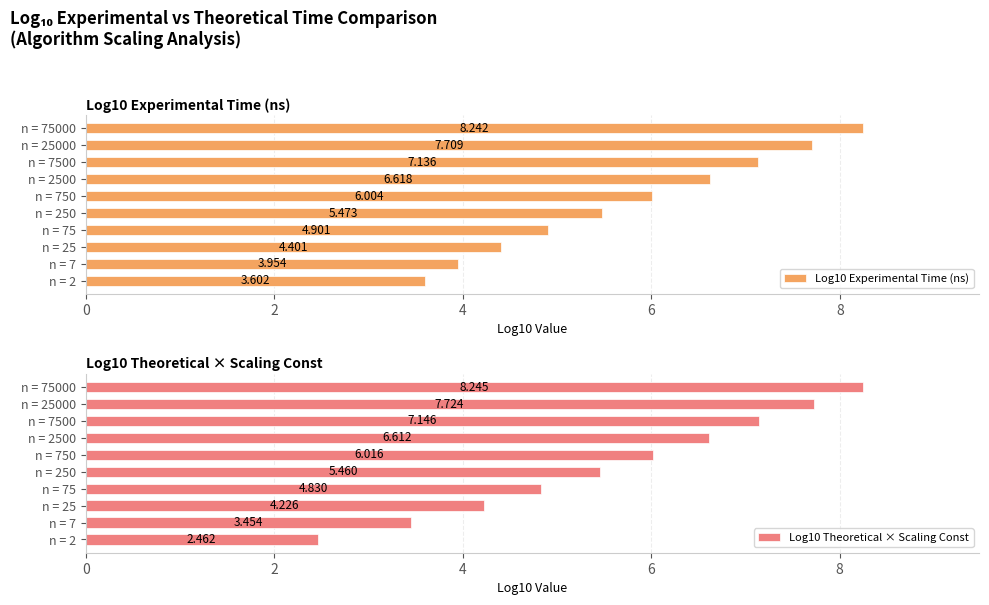

Is the value of Log10 Experimental Time (ns) at 0 greater than the value of Log10 Theoretical × Scaling Const at 2?

Yes